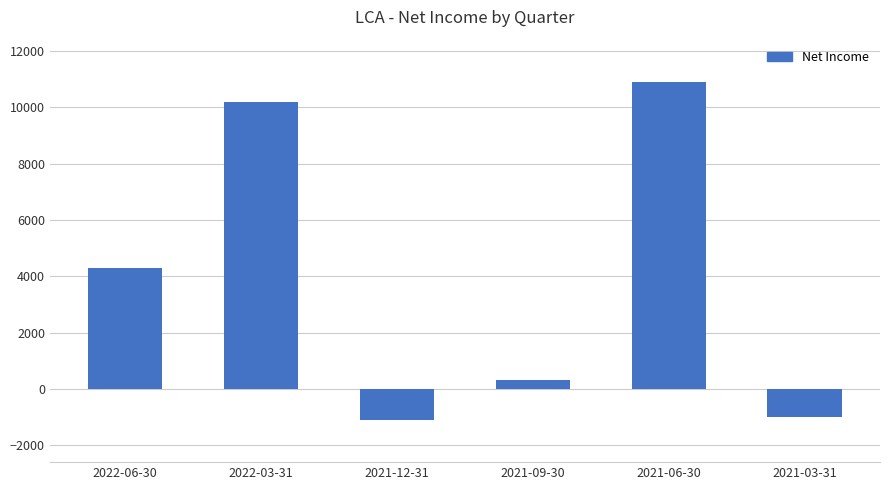

The chart shows a value of 4300 at 2022-06-30. True or false?

True